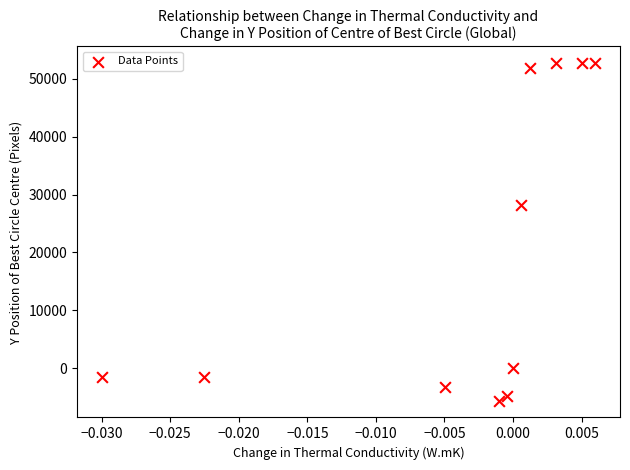

What Y value in the scatter plot is closest to 23543?

28224.0